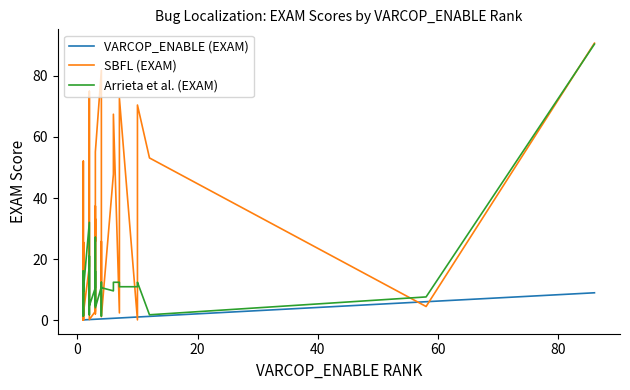

What is the difference between the second highest and second lowest values in the VARCOP_ENABLE (EXAM) series?

5.9